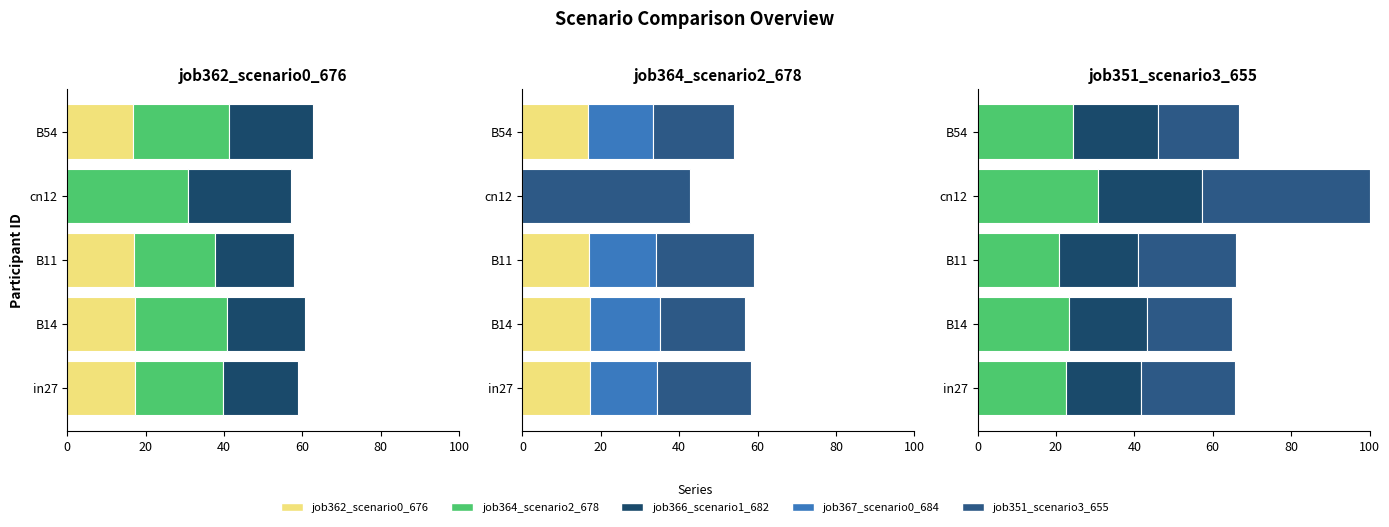

What is the average value of the job364_scenario2_678 series?

24.4